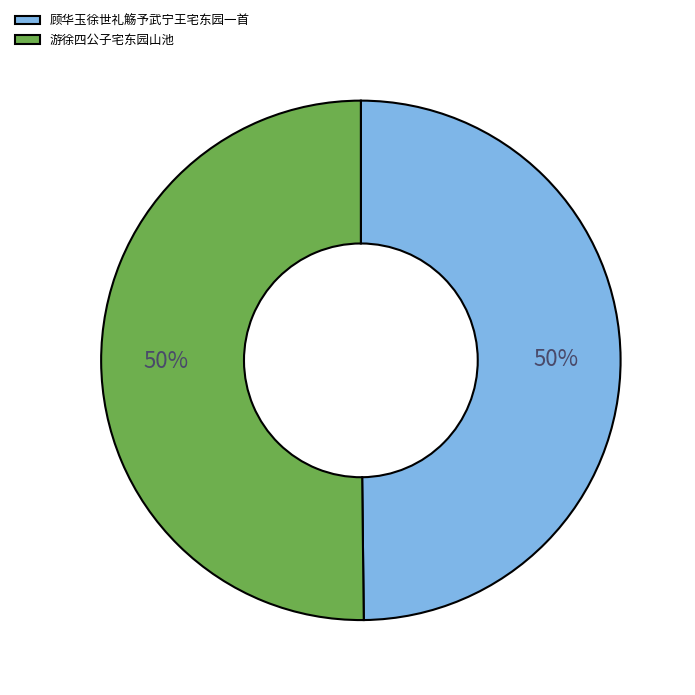

What is the ratio of the value at 游徐四公子宅东园山池 to the value at 顾华玉徐世礼觞予武宁王宅东园一首?

1.0